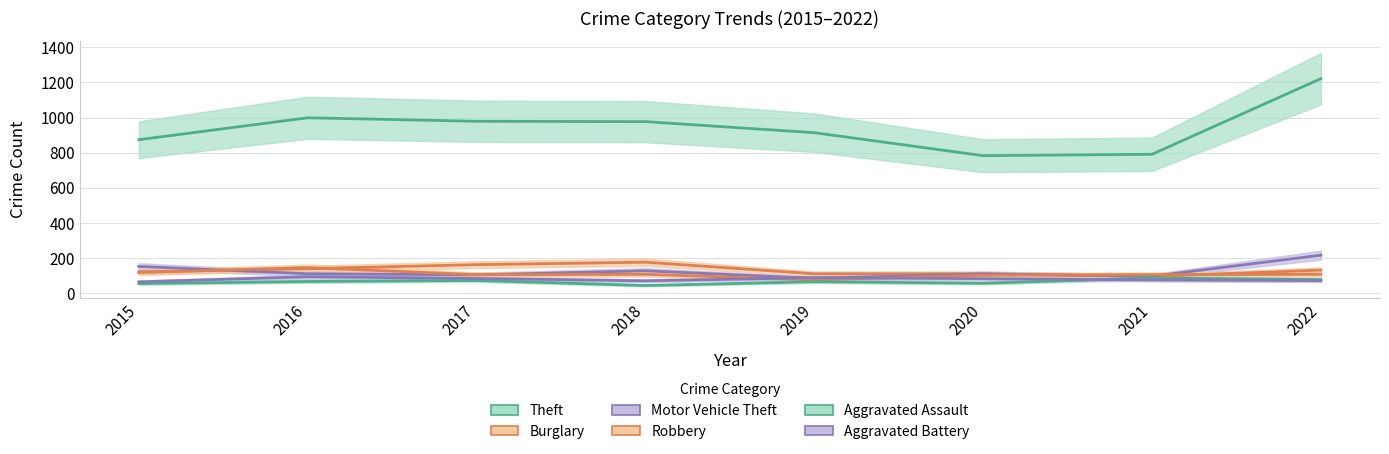

What are all the series names shown in the legend?

Theft, Burglary, Motor Vehicle Theft, Robbery, Aggravated Assault, Aggravated Battery